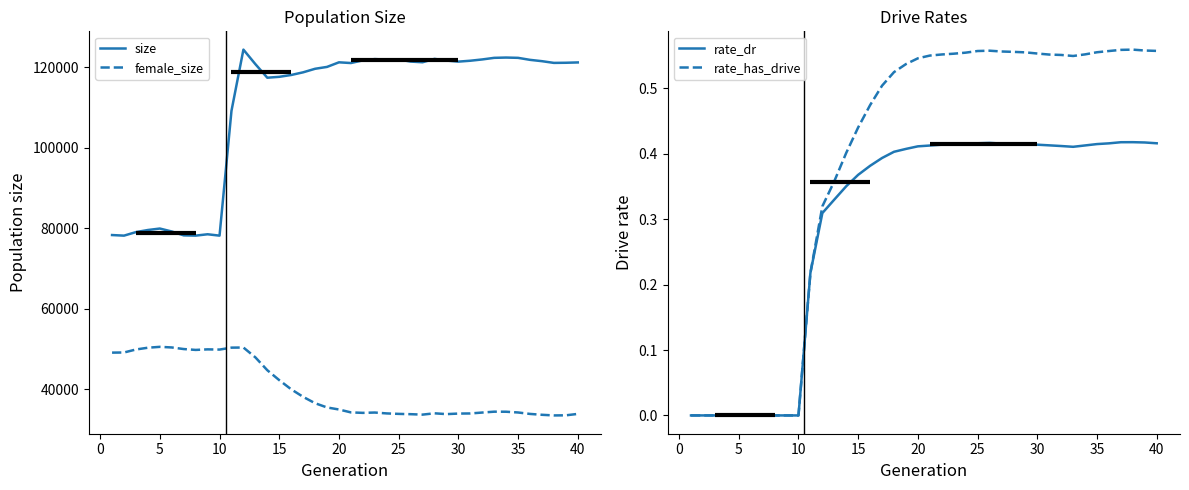

True or false: size and female_size intersect in this chart.

False